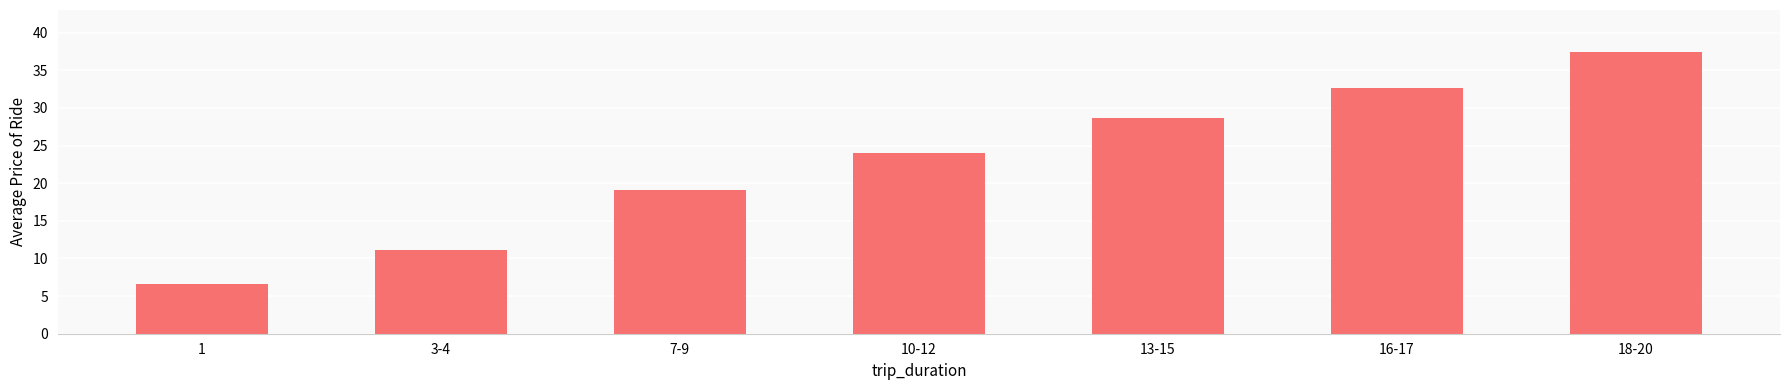

What is the difference between the maximum and minimum values?

30.8